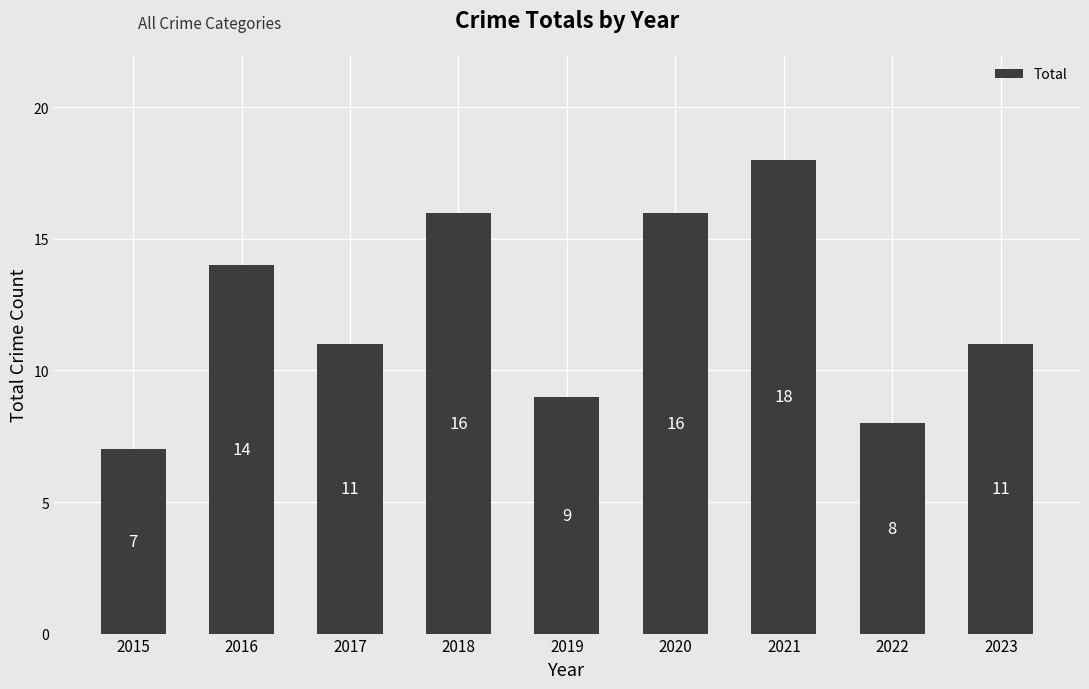

The chart shows a value of 18 at 2021. True or false?

True